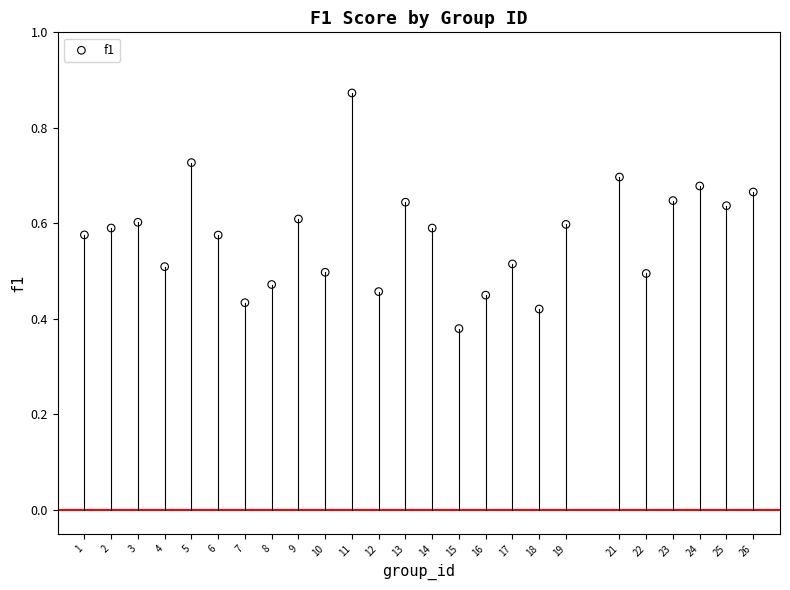

What is the range of X values (max minus min)?

25.0